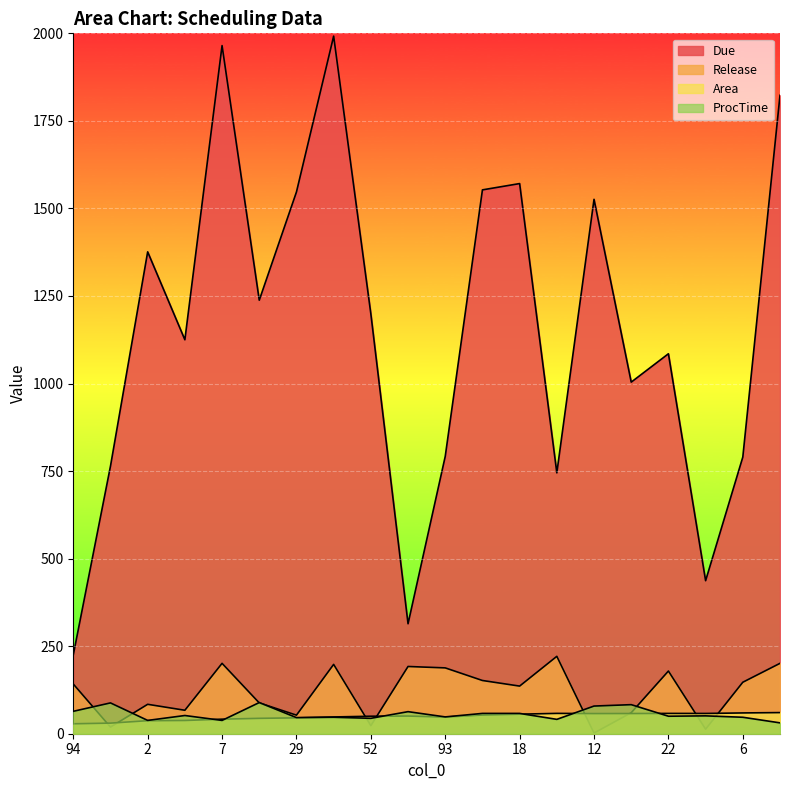

What is the total value across all series at 35?

1065.1